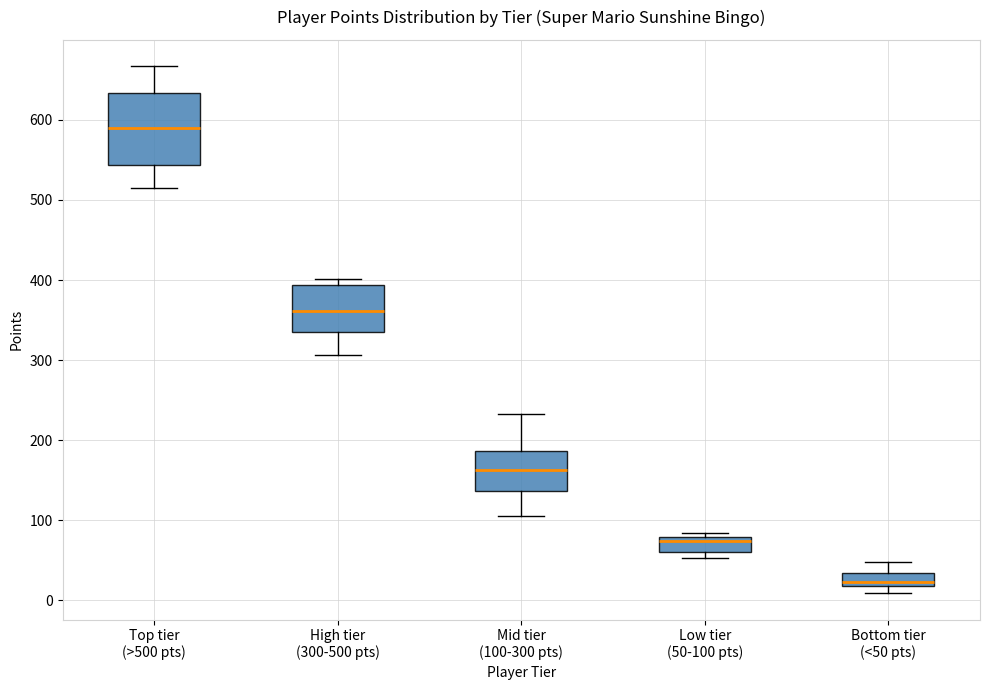

Which box's median line is the highest?

Top tier (>500 pts)